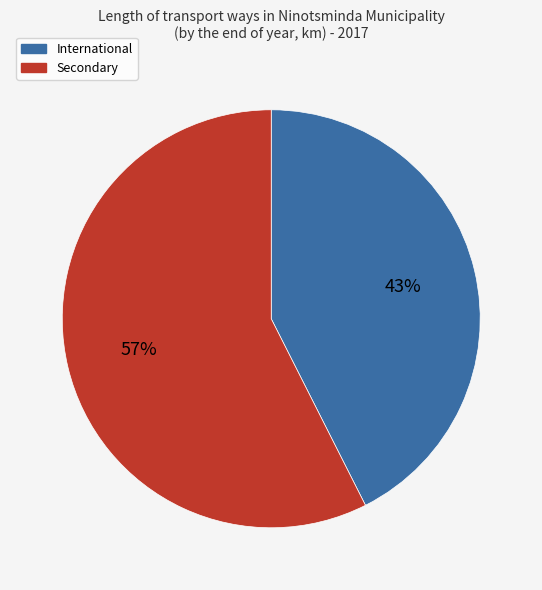

Count the number of slices in the pie.

2